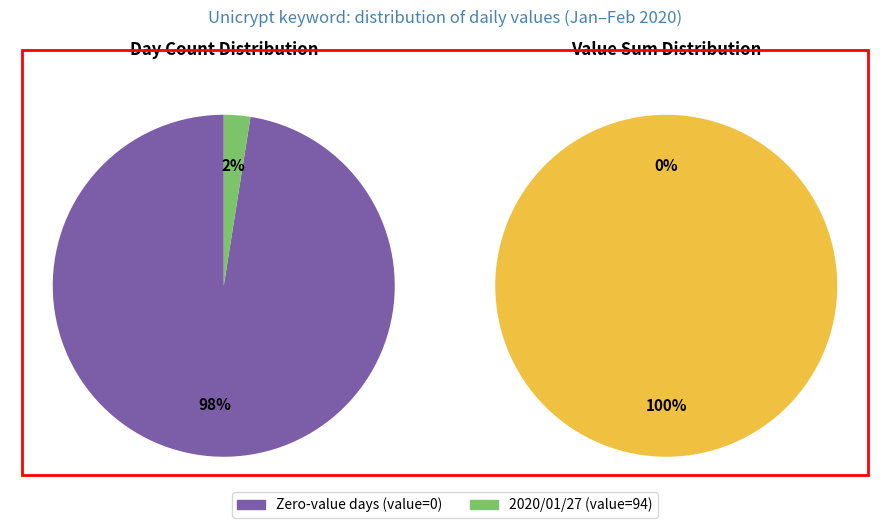

Is there any slice that represents more than half of the pie?

Yes